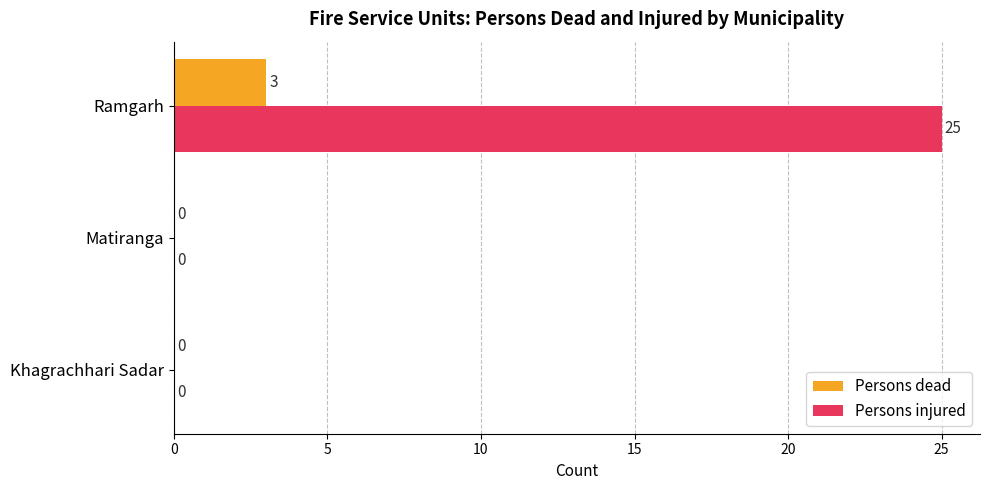

What value does the Persons injured series have at Ramgarh, to the nearest 5?

25